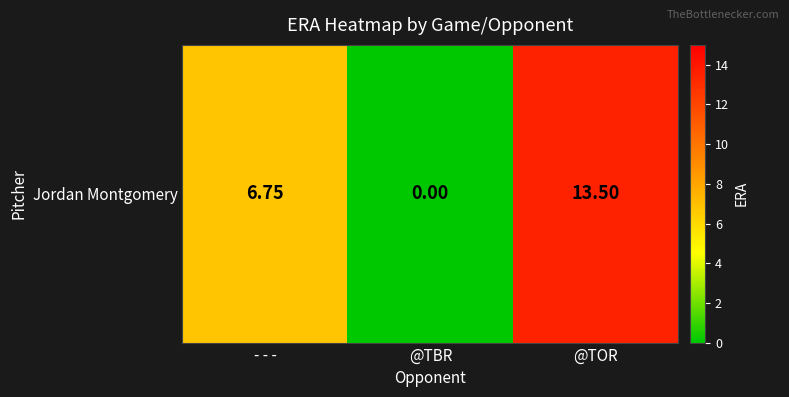

Between @TOR and - - -, which is larger?

@TOR